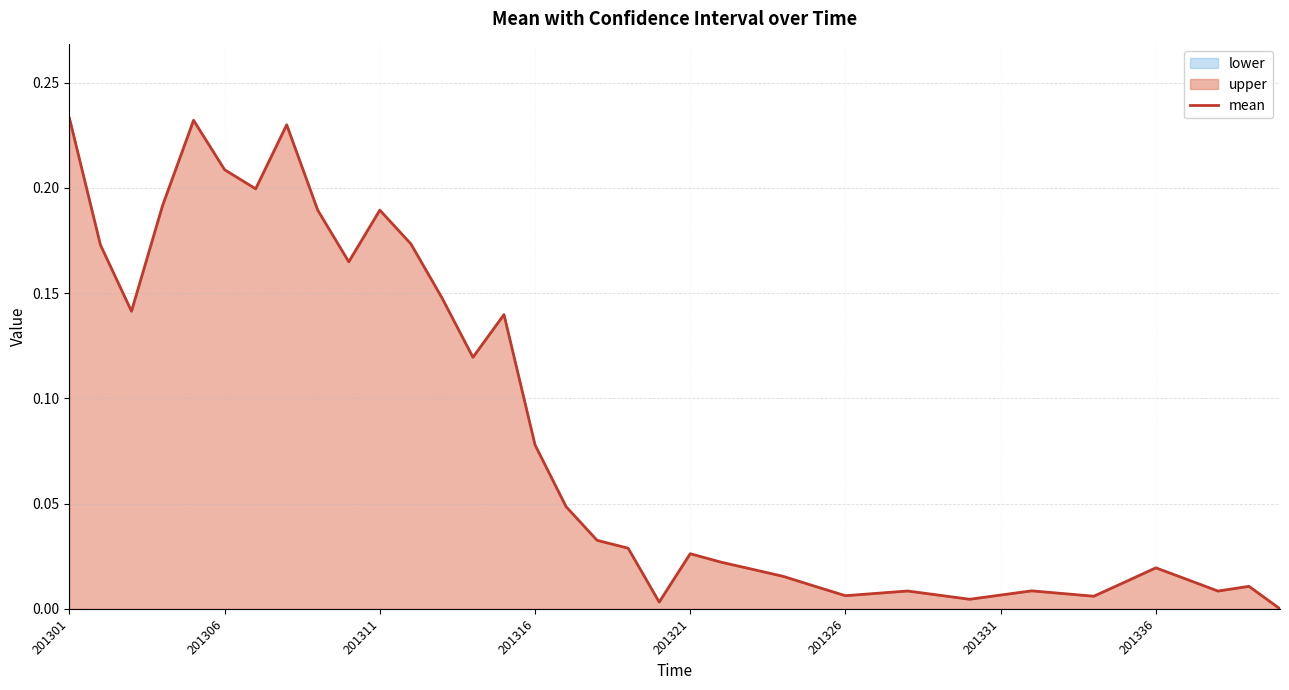

Is it true that the value at 201311 is 0.3?

False